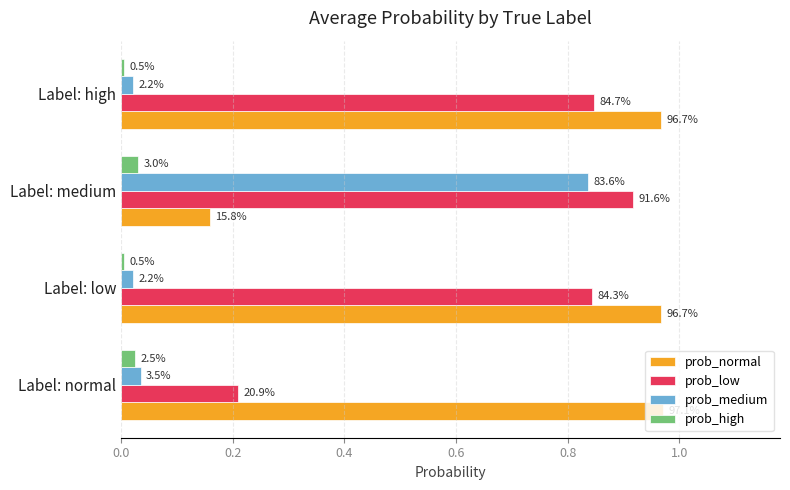

Reading left to right, list all the values displayed in this chart.

prob_normal: 1.0	1.0	0.2	1.0
prob_low: 0.2	0.8	0.9	0.8
prob_medium: 0.0	0.0	0.8	0.0
prob_high: 0.0	0.0	0.0	0.0